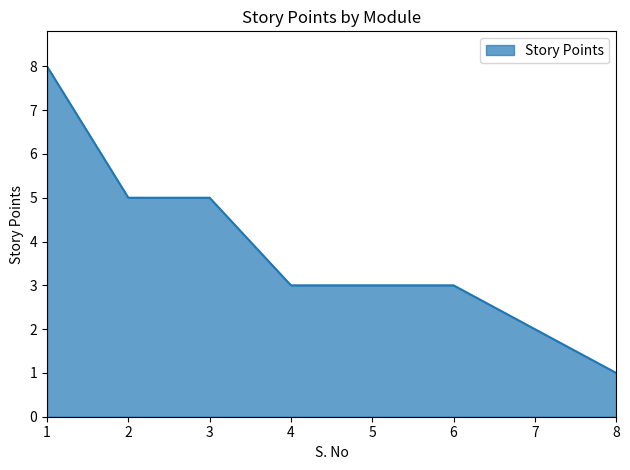

The chart shows a value of 4 at 1. True or false?

False